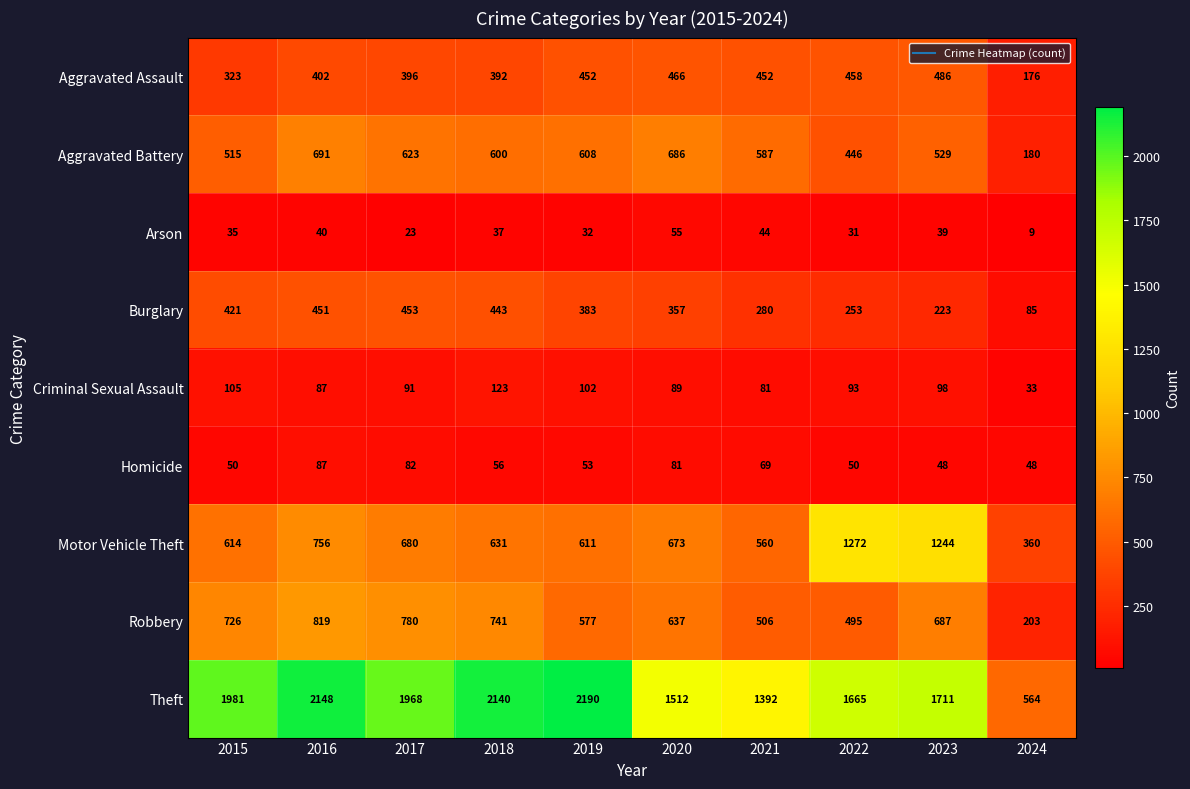

At which label is Robbery closest to 511?

2021